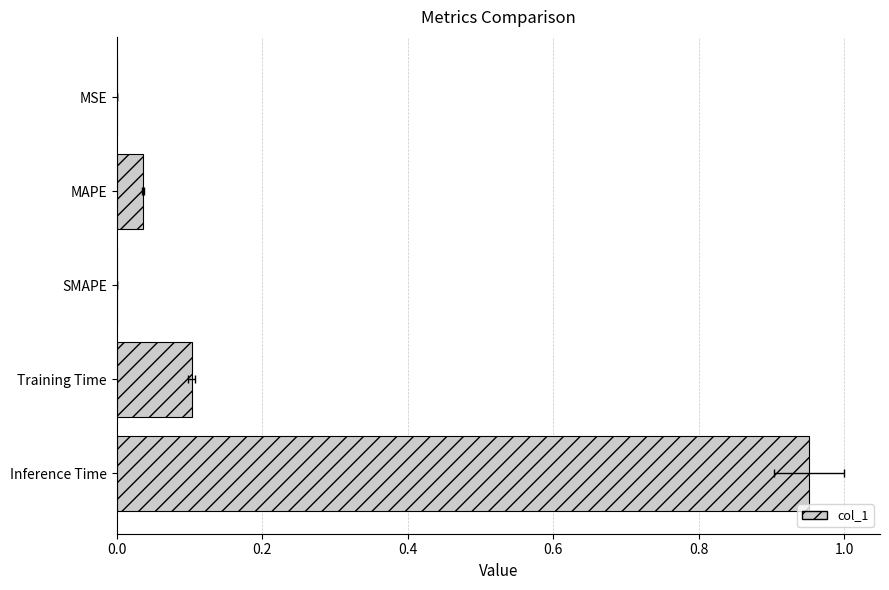

Reading right to left, extract all data points from this chart.

1.0	0.1	0.0	0.0	0.0